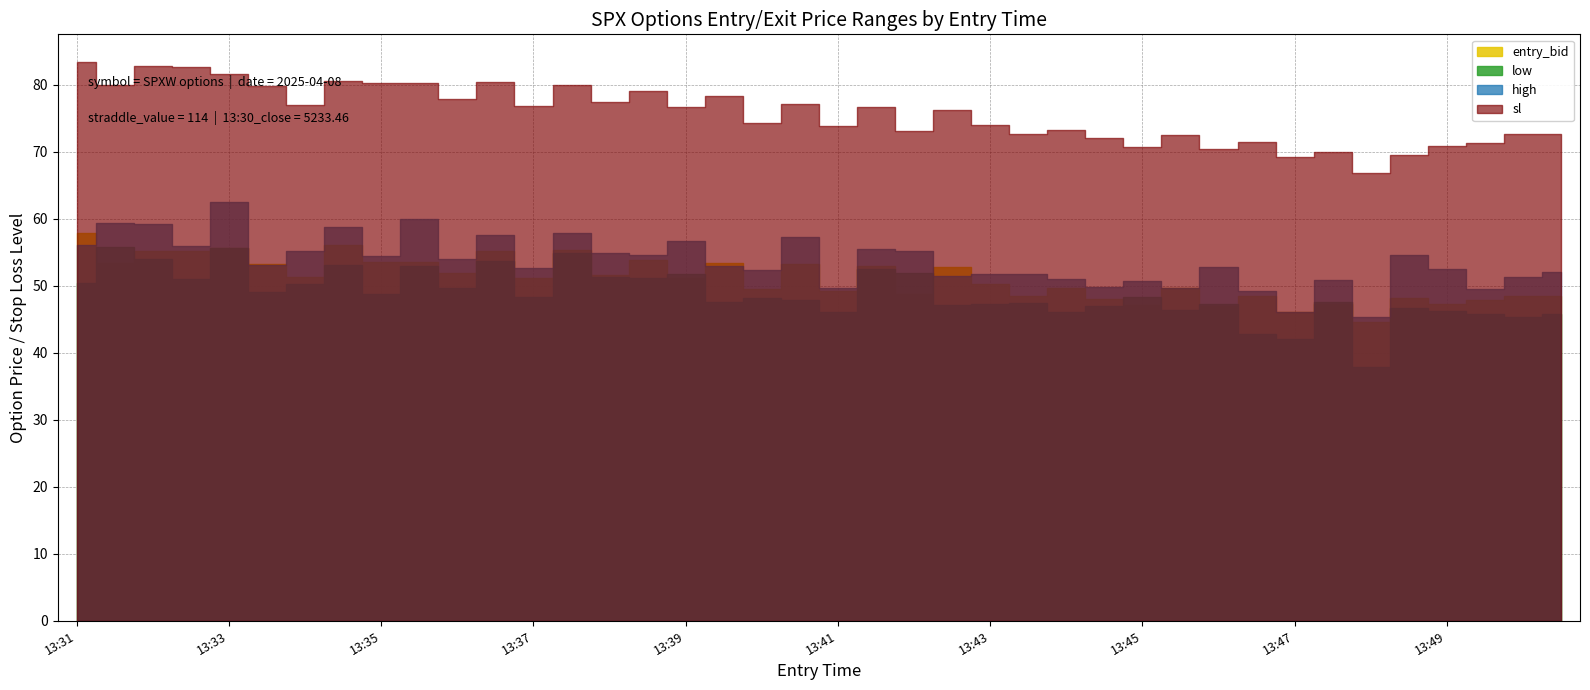

At which label is sl closest to 75?

2025-04-08 13:40